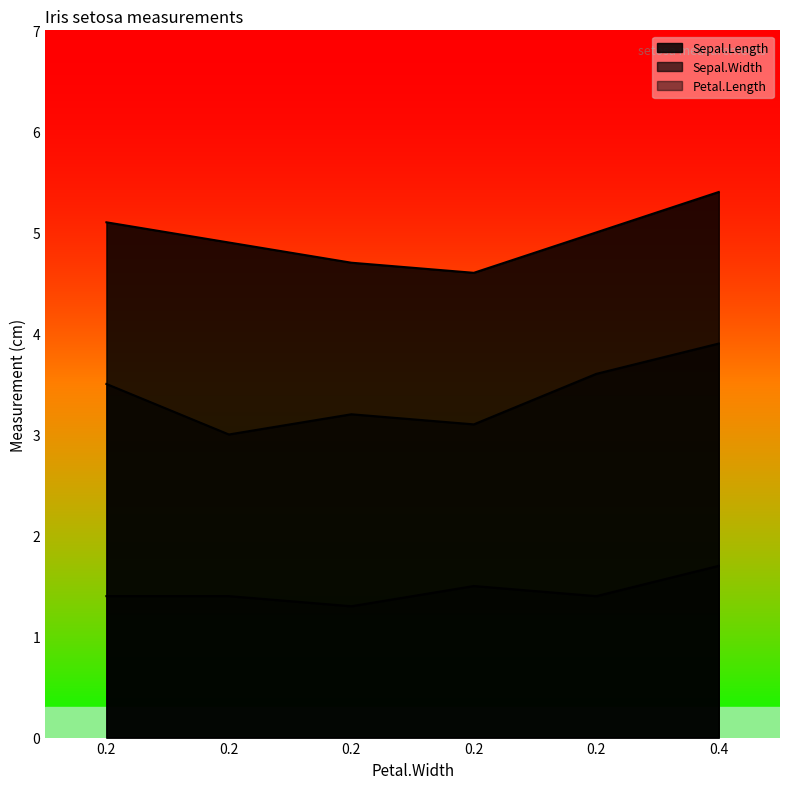

Which has a higher value, 0.2 or 0.2?

0.2